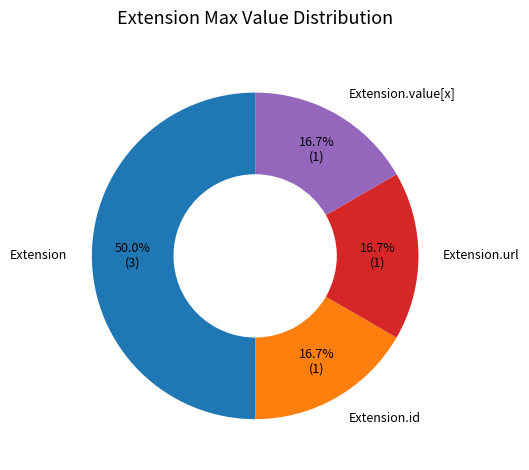

Does Extension.url account for over 50% of the chart?

No